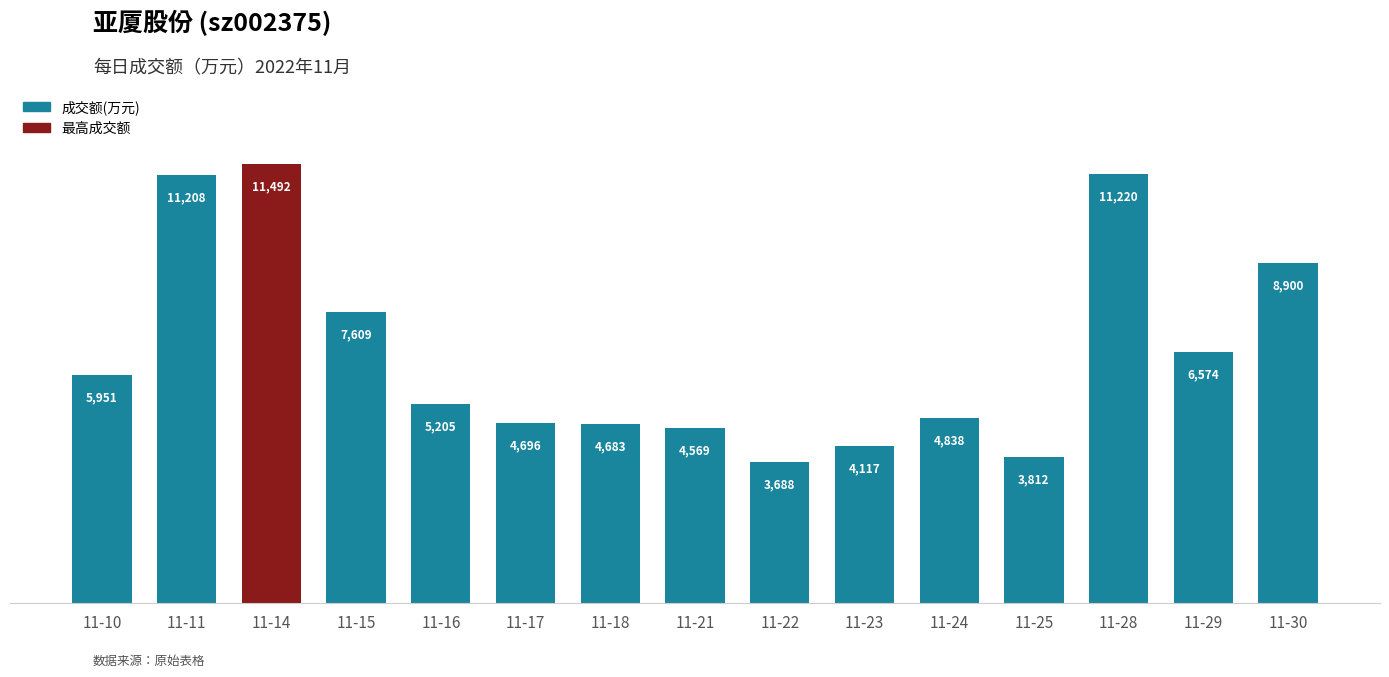

What is the average value?

6571